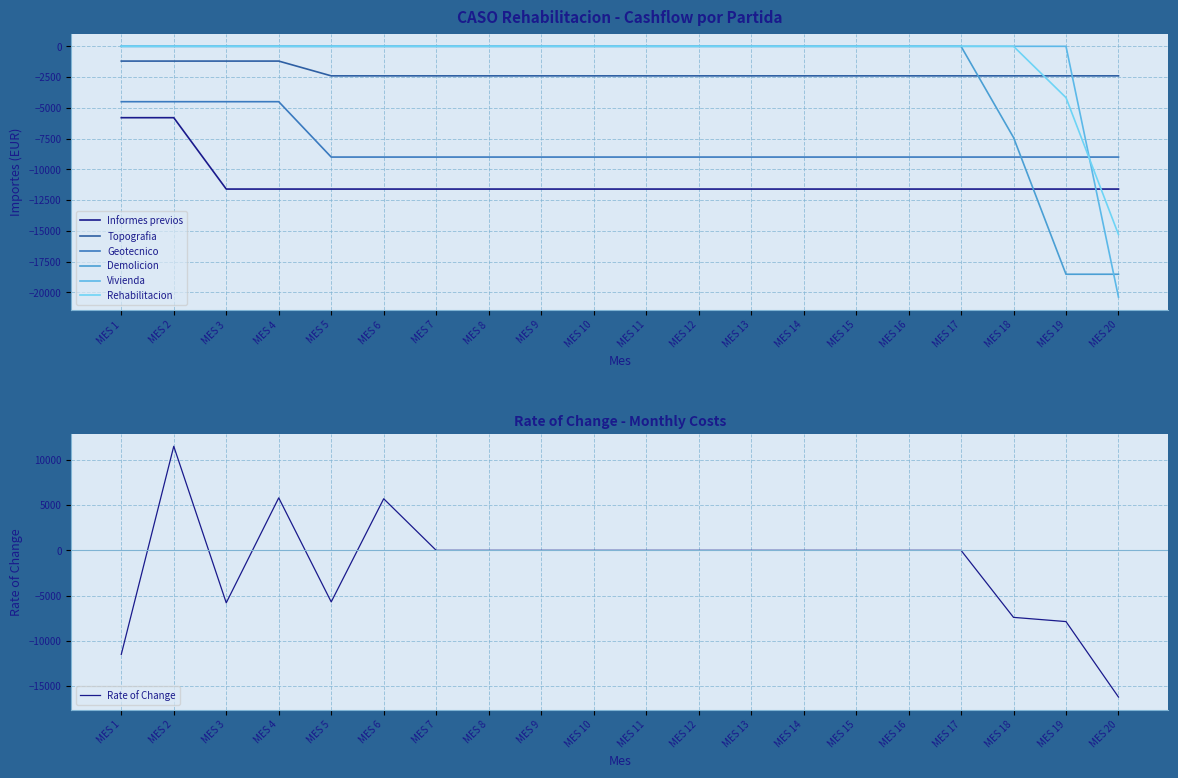

What is the lowest value of the Rehabilitacion series?

-15290.0